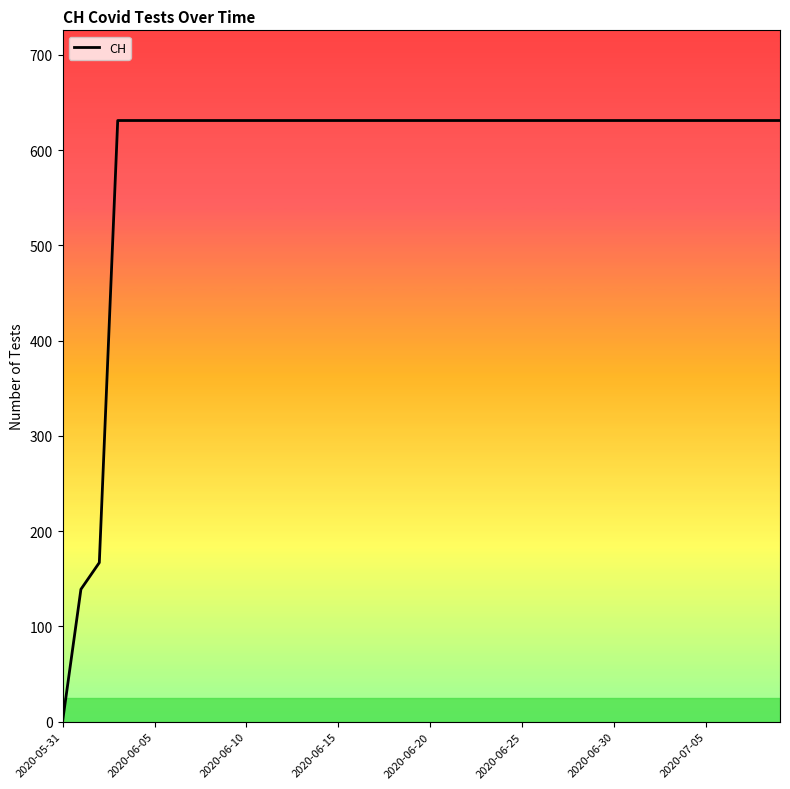

What is the sum of all values?

23653